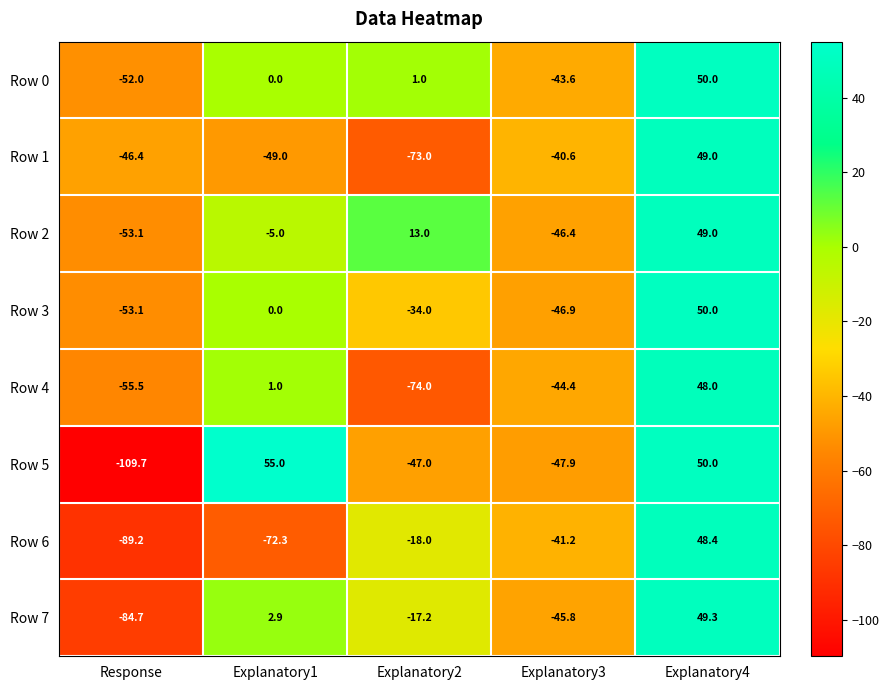

Which series has the largest range (max minus min)?

Row 5